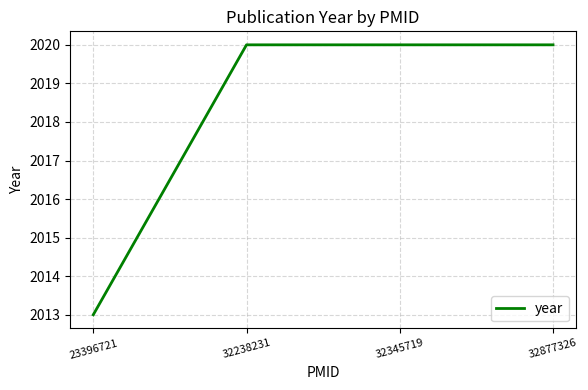

What is the sum of all values?

8073